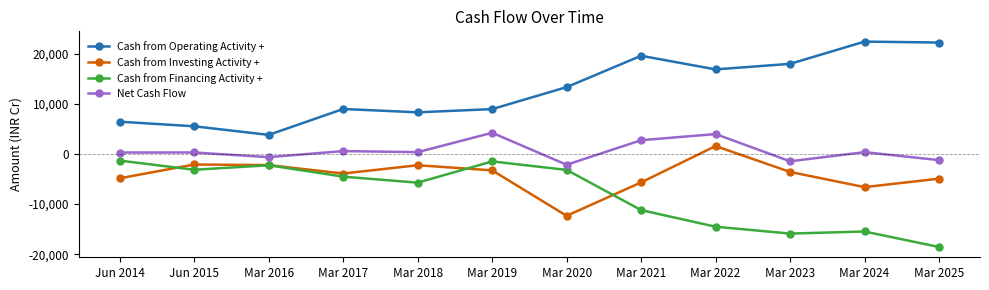

Which series has the largest total across all categories?

Cash from Operating Activity +